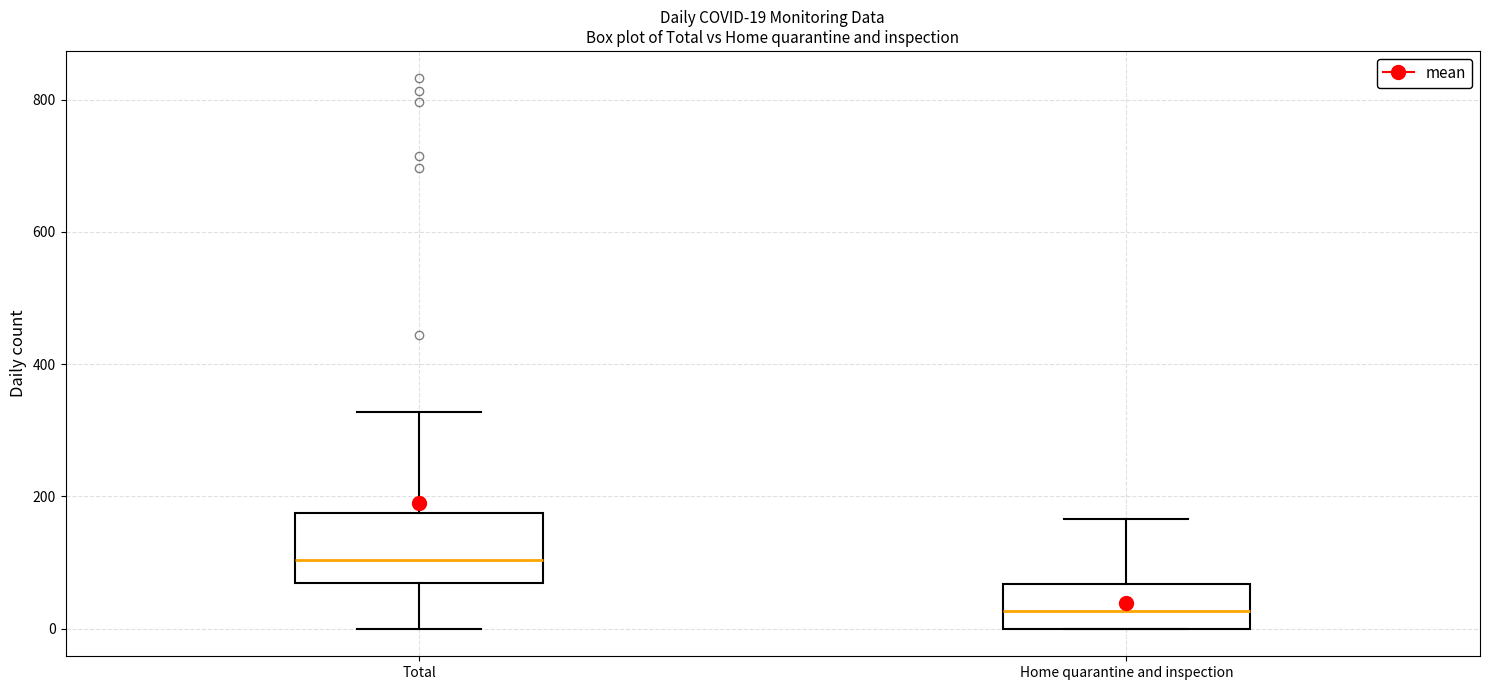

Which box has the lowest median line?

Home quarantine and inspection